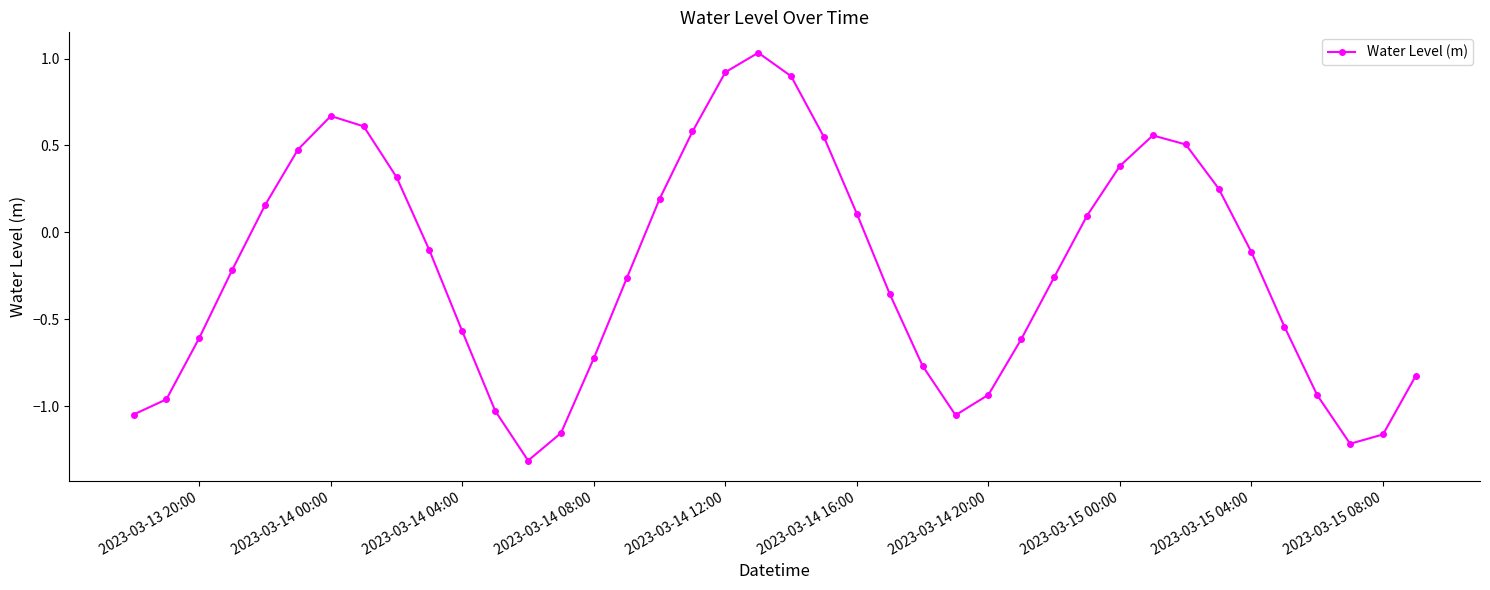

True or false: there are more than 1 points higher than both neighbors.

True